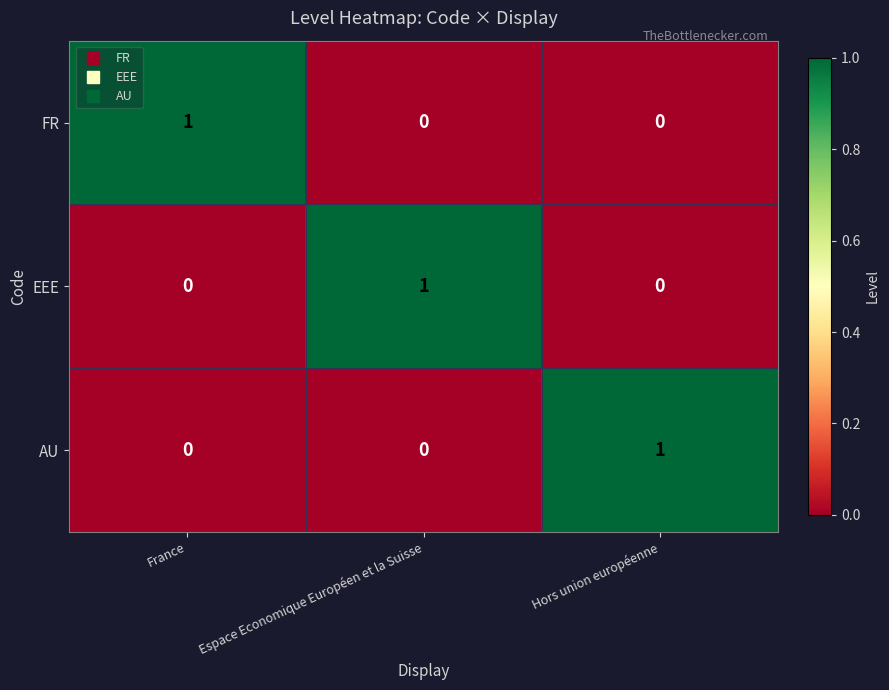

How many FR values are between 0 and 1?

3